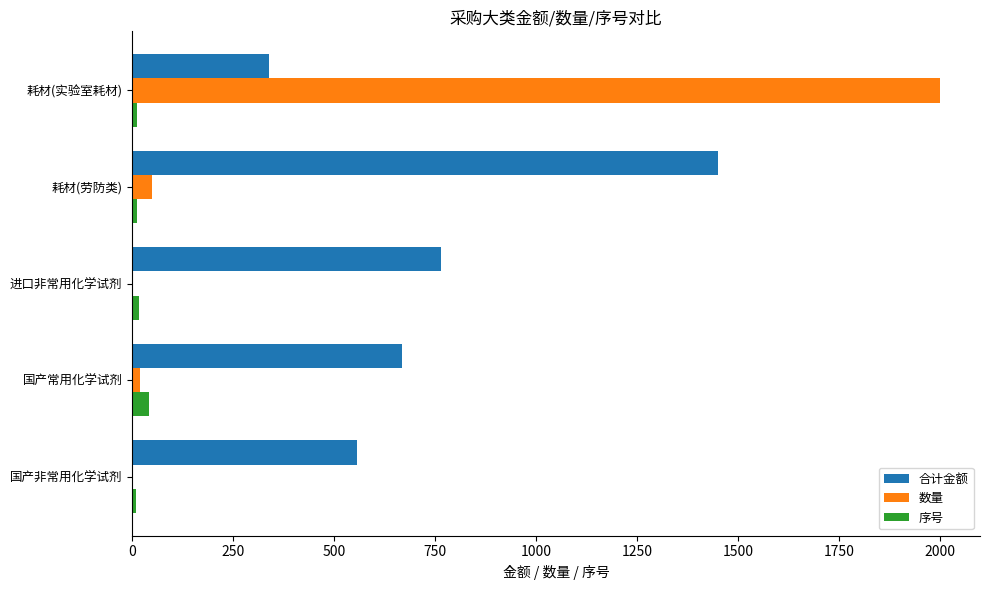

The 合计金额 series shows 186.9 at 耗材(实验室耗材). True or false?

False